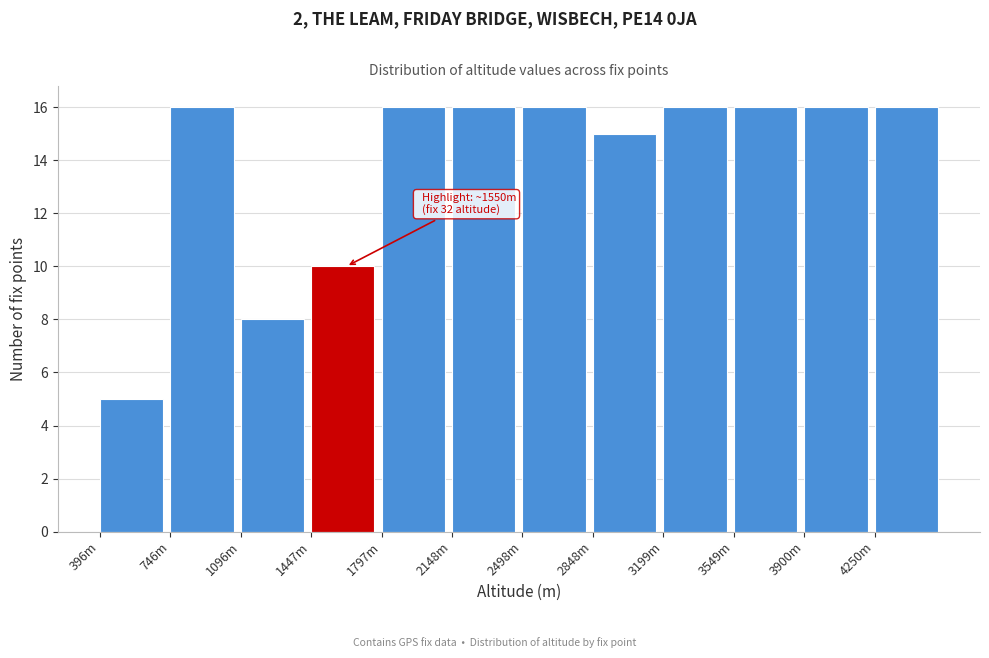

Reading right to left, extract all data points from this chart.

16	16	16	16	15	16	16	16	10	8	16	5